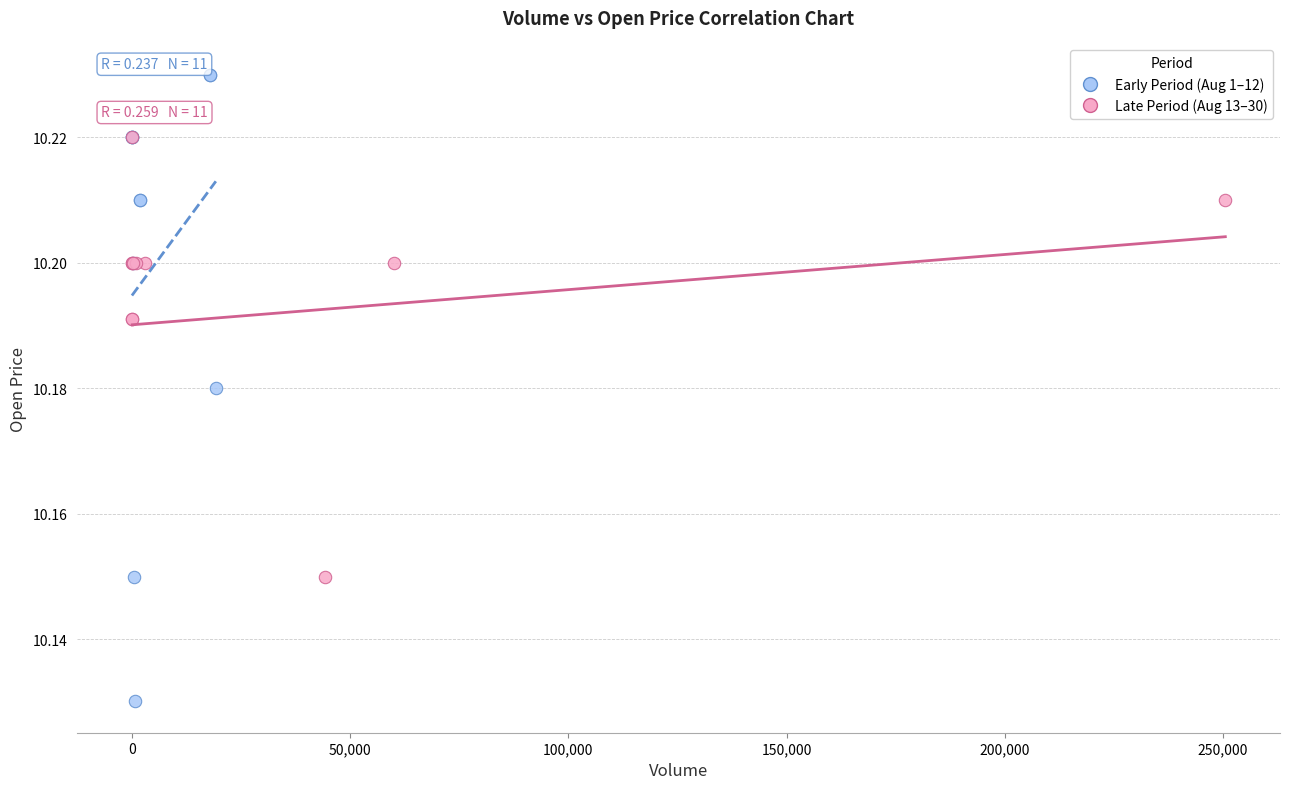

Which series has the widest spread of Y values?

Early Period (Aug 1–12)